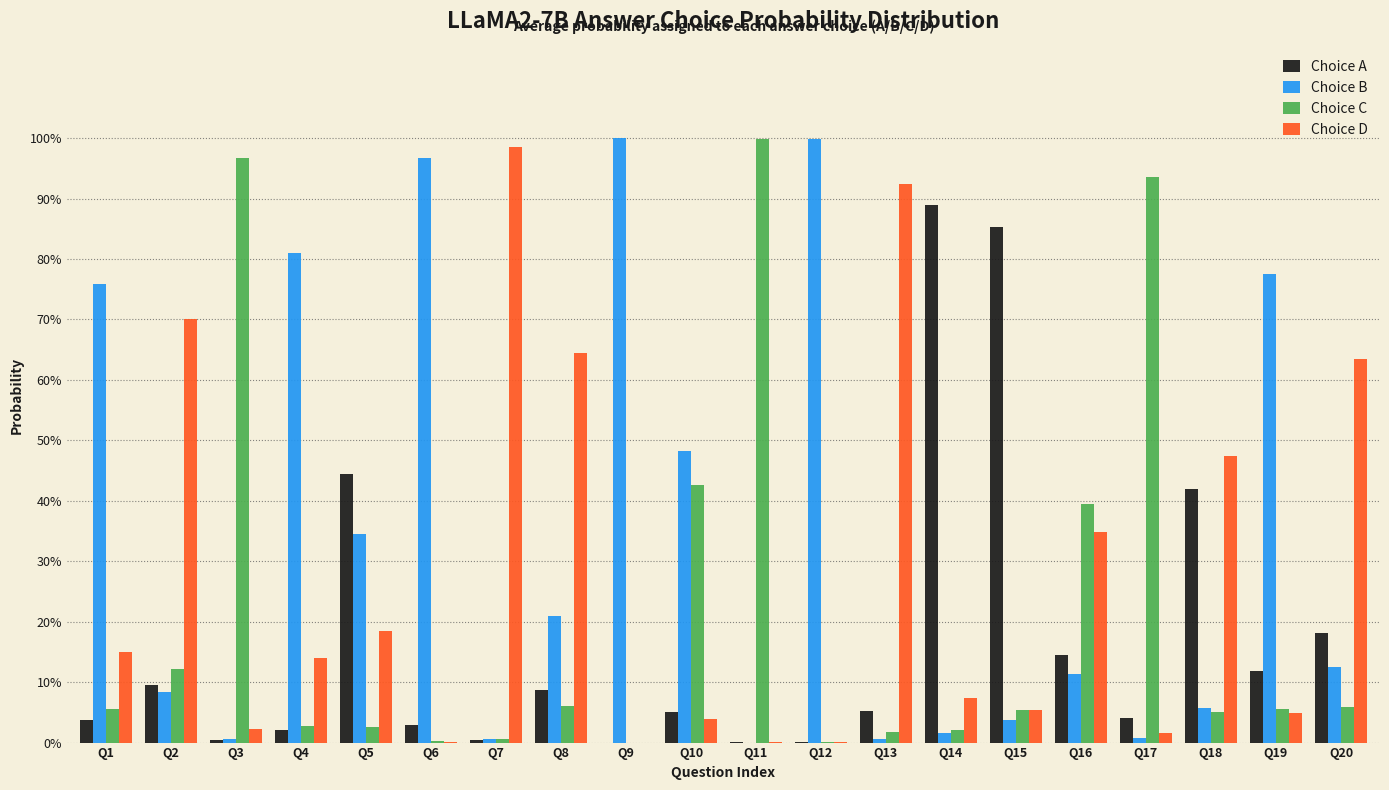

What are all the series names shown in the legend?

Choice A, Choice B, Choice C, Choice D